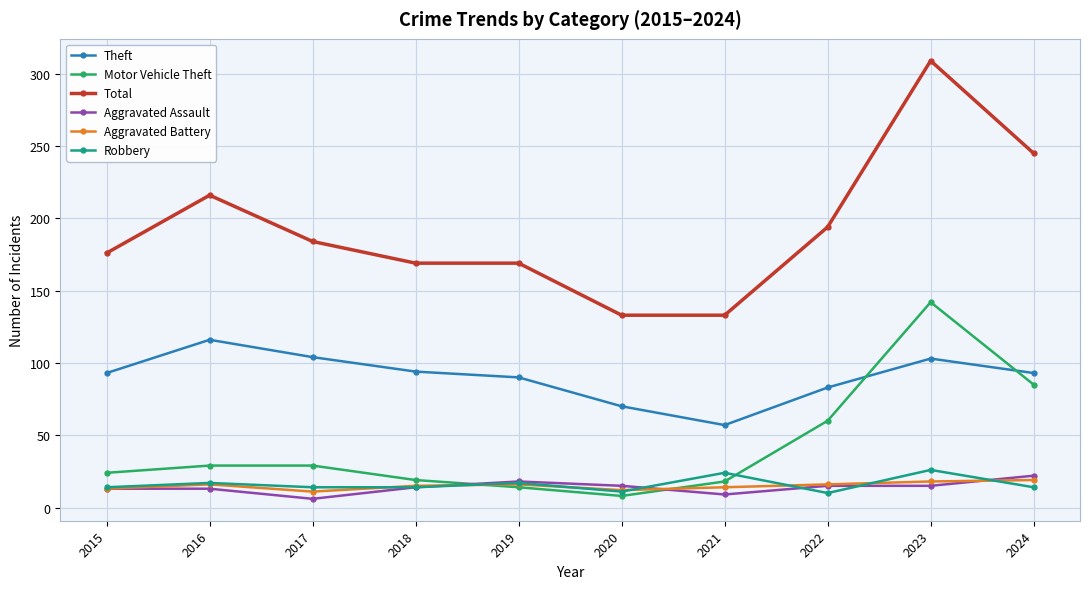

Read the Total value at 2020, to the nearest 5.

135